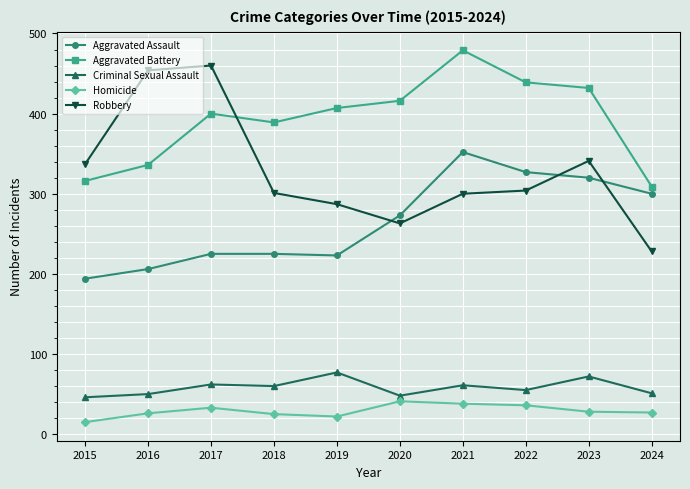

At 2018, list the series in order from largest to smallest.

Aggravated Battery, Robbery, Aggravated Assault, Criminal Sexual Assault, Homicide